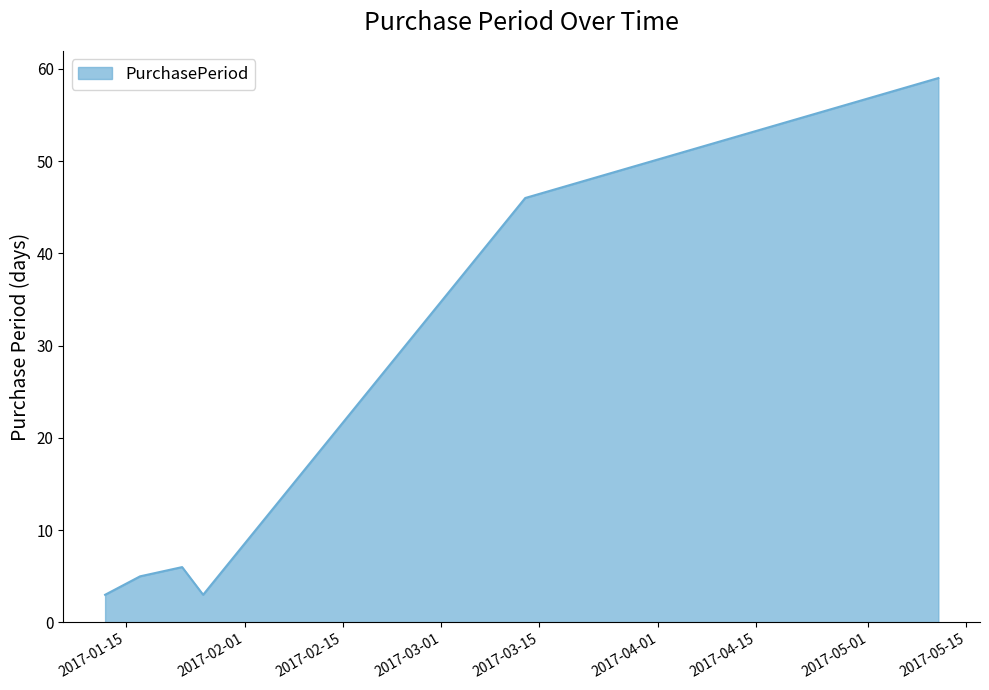

What is the minimum value shown in the chart?

3